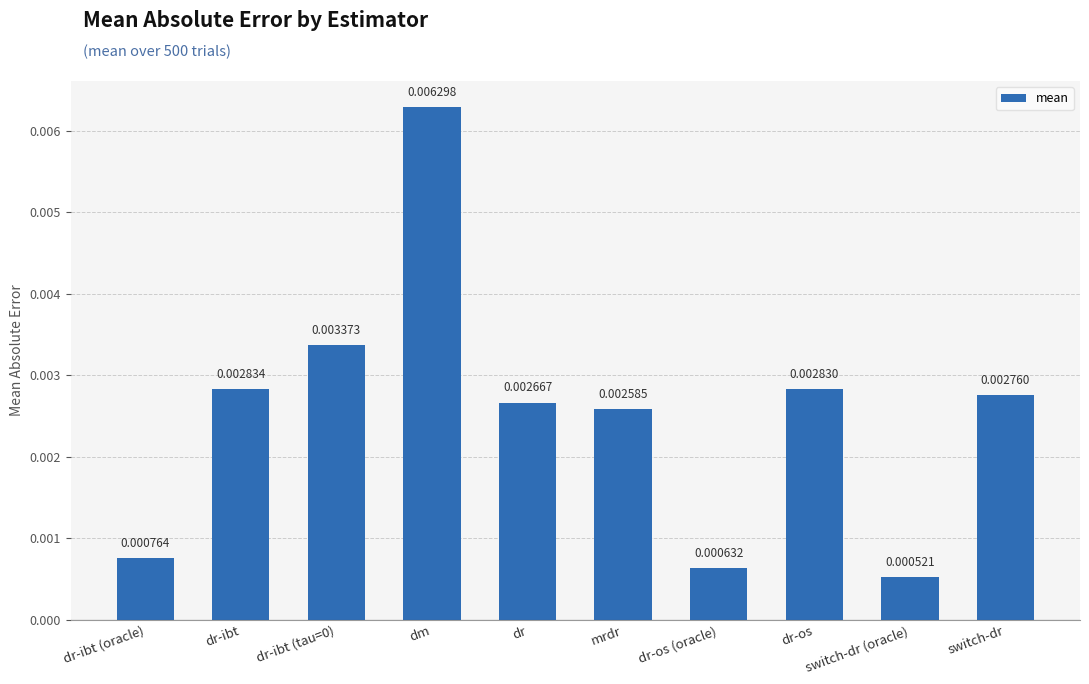

What is the label of the 10th bar from the right?

dr-ibt (oracle)